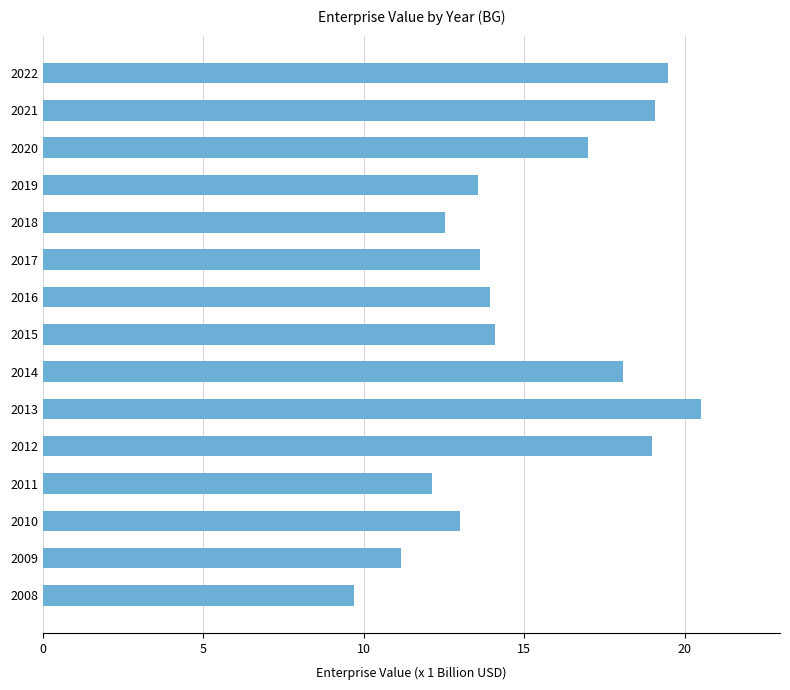

What is the minimum value shown in the chart?

9.7